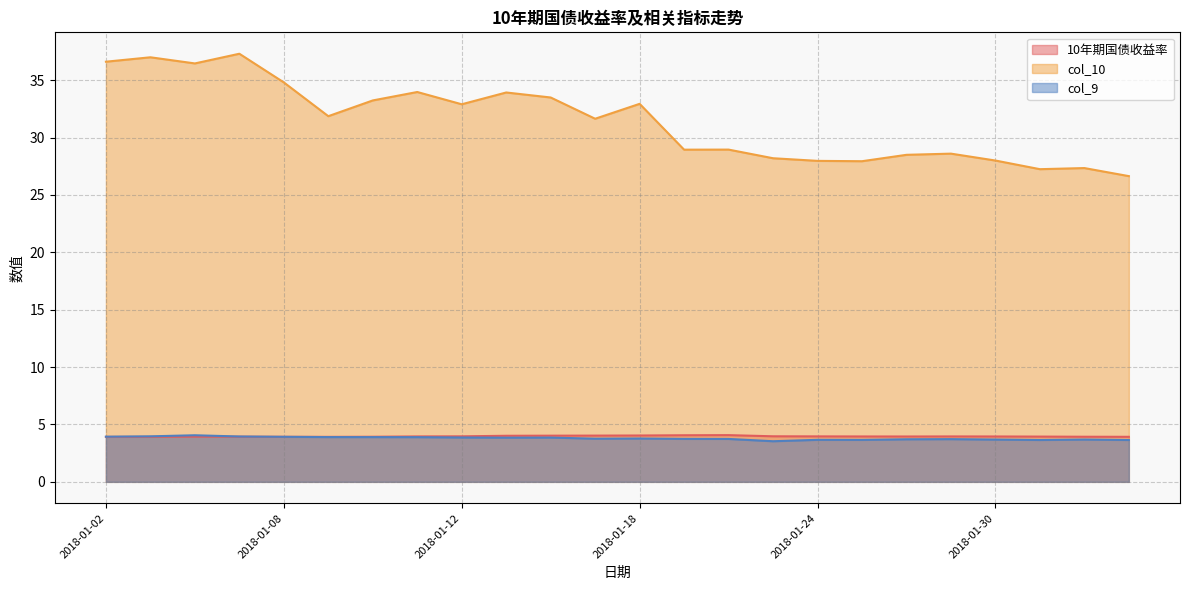

What is the difference between the maximum and minimum values in the col_9 series?

0.5